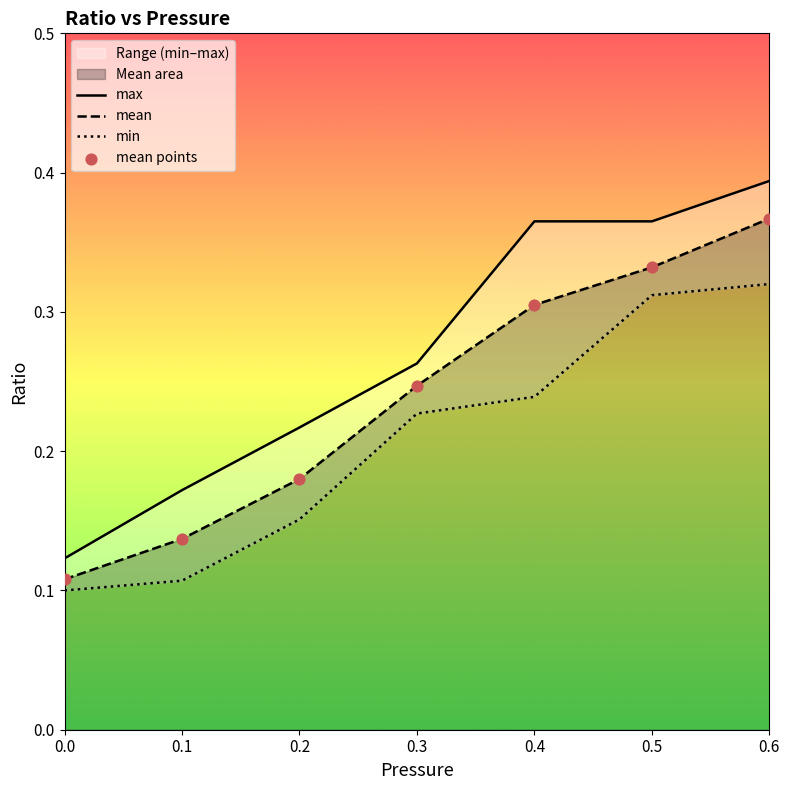

Which series contains the lowest Y value?

min